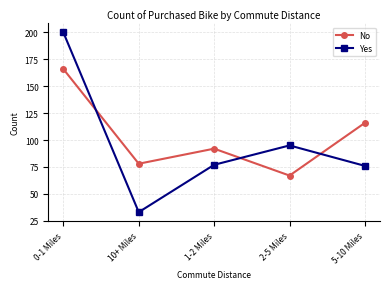

The value of Yes at 1-2 Miles is 77. True or false?

True